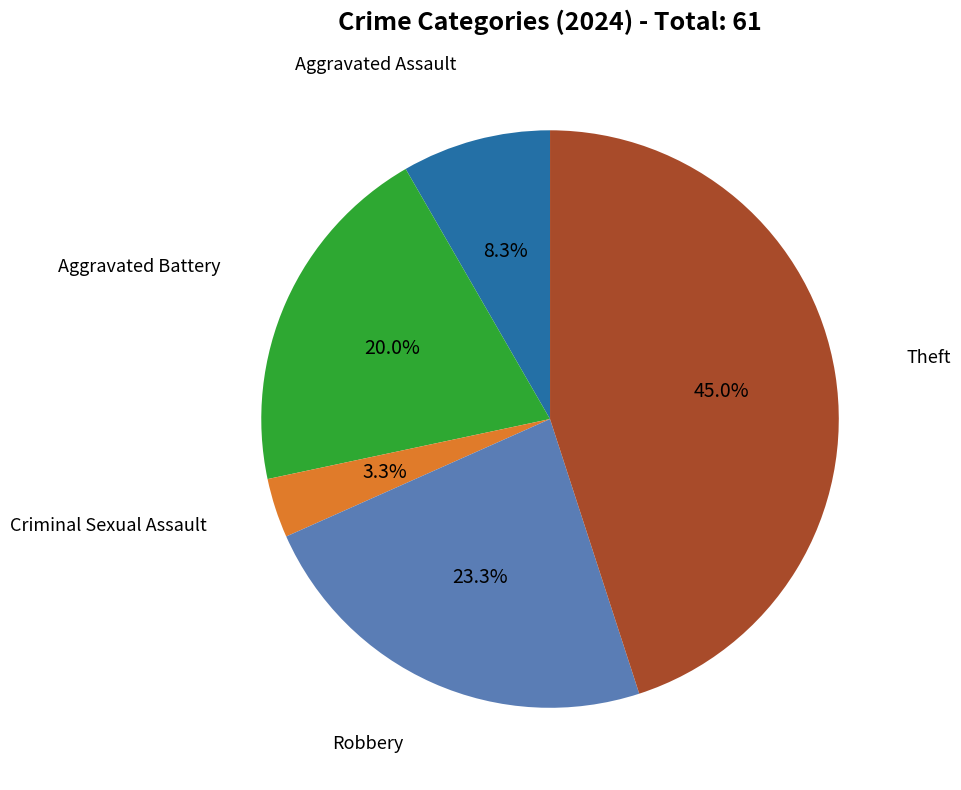

Is there any slice that represents more than half of the pie?

No